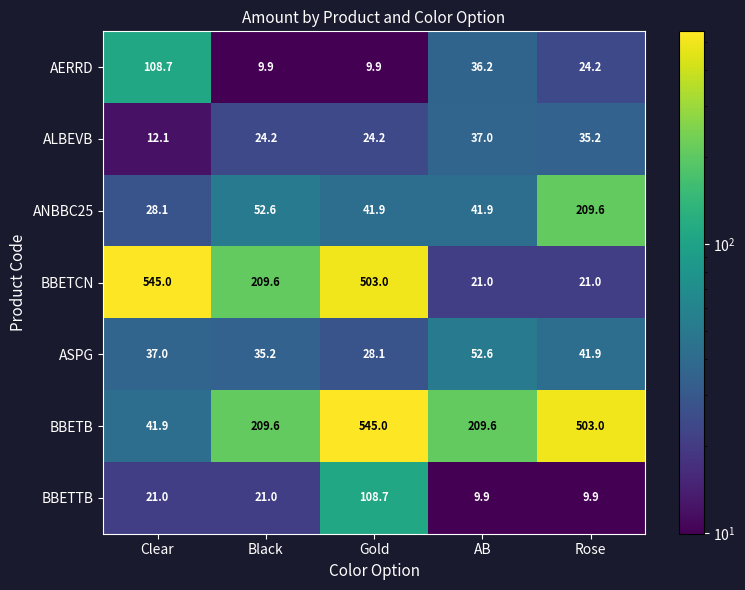

What is the total value across all series at Gold?

1260.8